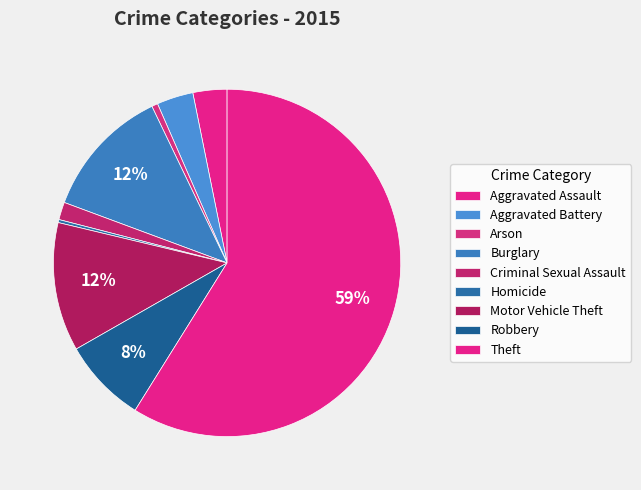

Does Theft account for over 50% of the chart?

Yes